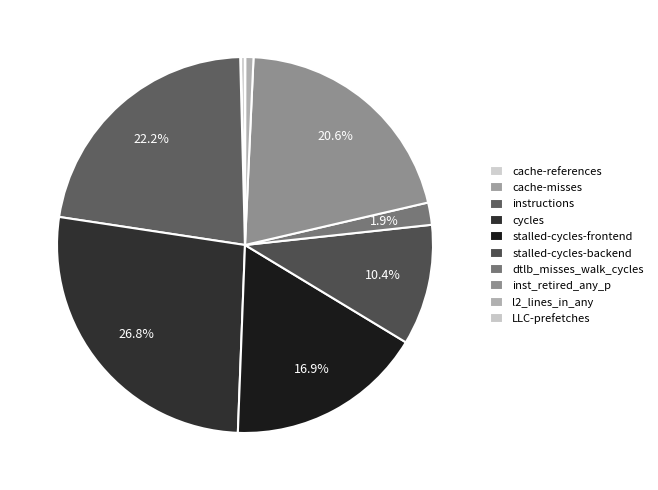

Count the number of slices in the pie.

10